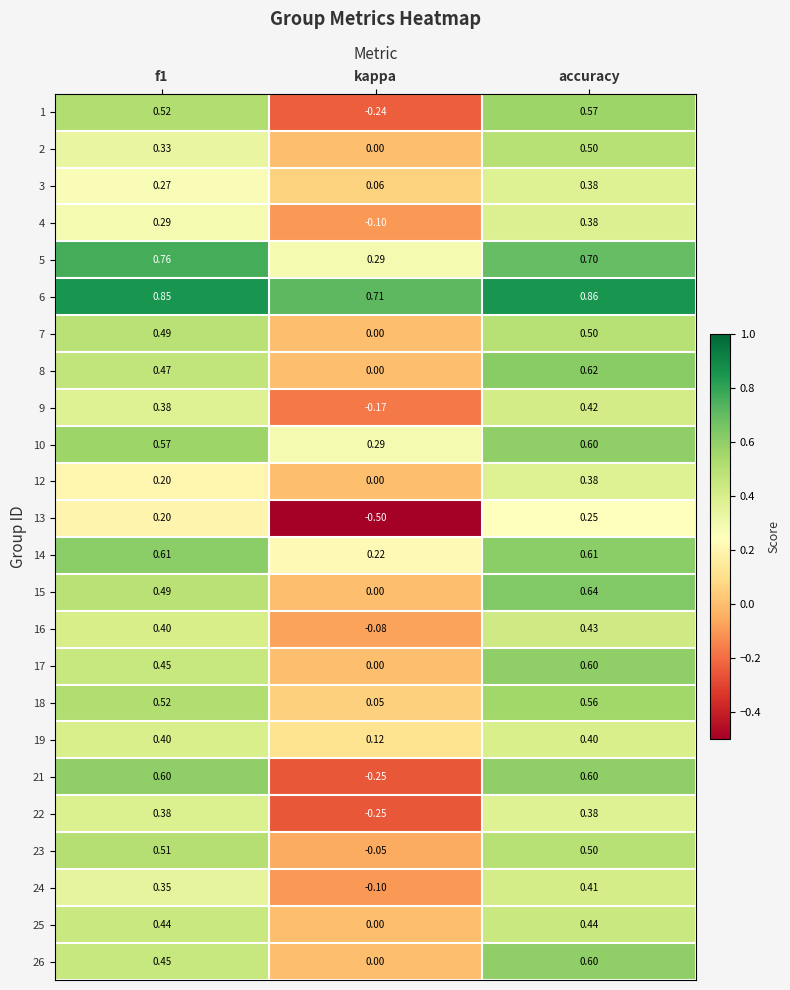

Count the number of categories in the chart.

3